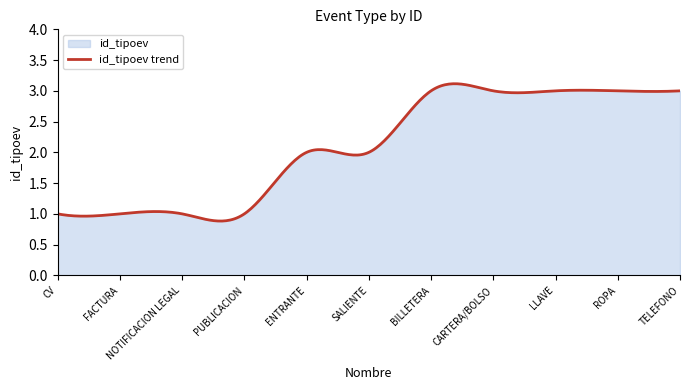

The value at NOTIFICACION LEGAL is 0. True or false?

False